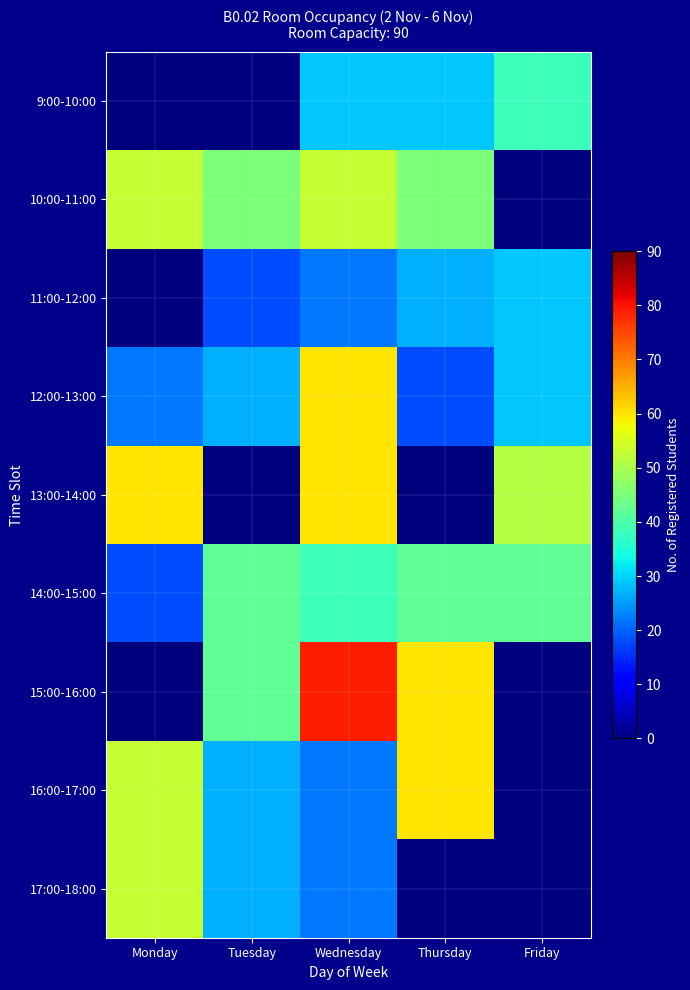

Reading right to left, what are all the values shown in this chart?

9:00-10:00: Friday=38	Thursday=29	Wednesday=29	Tuesday=0	Monday=0
10:00-11:00: Friday=0	Thursday=45	Wednesday=53	Tuesday=45	Monday=53
11:00-12:00: Friday=29	Thursday=27	Wednesday=22	Tuesday=18	Monday=0
12:00-13:00: Friday=29	Thursday=18	Wednesday=60	Tuesday=27	Monday=22
13:00-14:00: Friday=51	Thursday=0	Wednesday=60	Tuesday=0	Monday=60
14:00-15:00: Friday=42	Thursday=42	Wednesday=38	Tuesday=42	Monday=18
15:00-16:00: Friday=0	Thursday=60	Wednesday=79	Tuesday=42	Monday=0
16:00-17:00: Friday=0	Thursday=60	Wednesday=22	Tuesday=27	Monday=53
17:00-18:00: Friday=0	Thursday=0	Wednesday=22	Tuesday=27	Monday=53